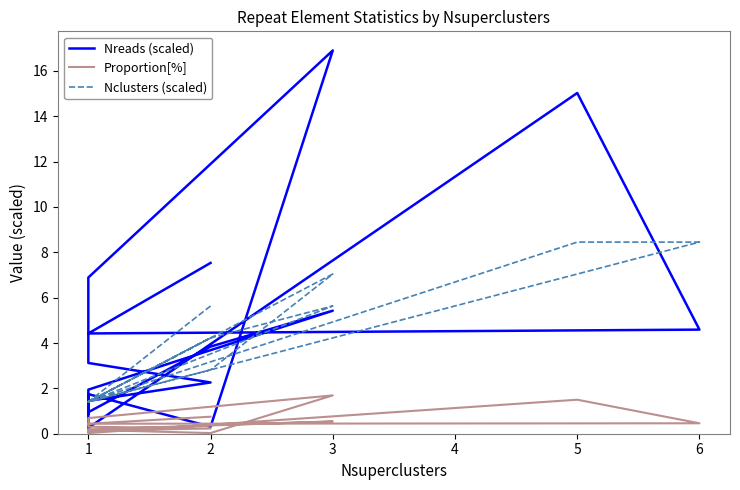

At how many categories does at least one series exceed 3?

10